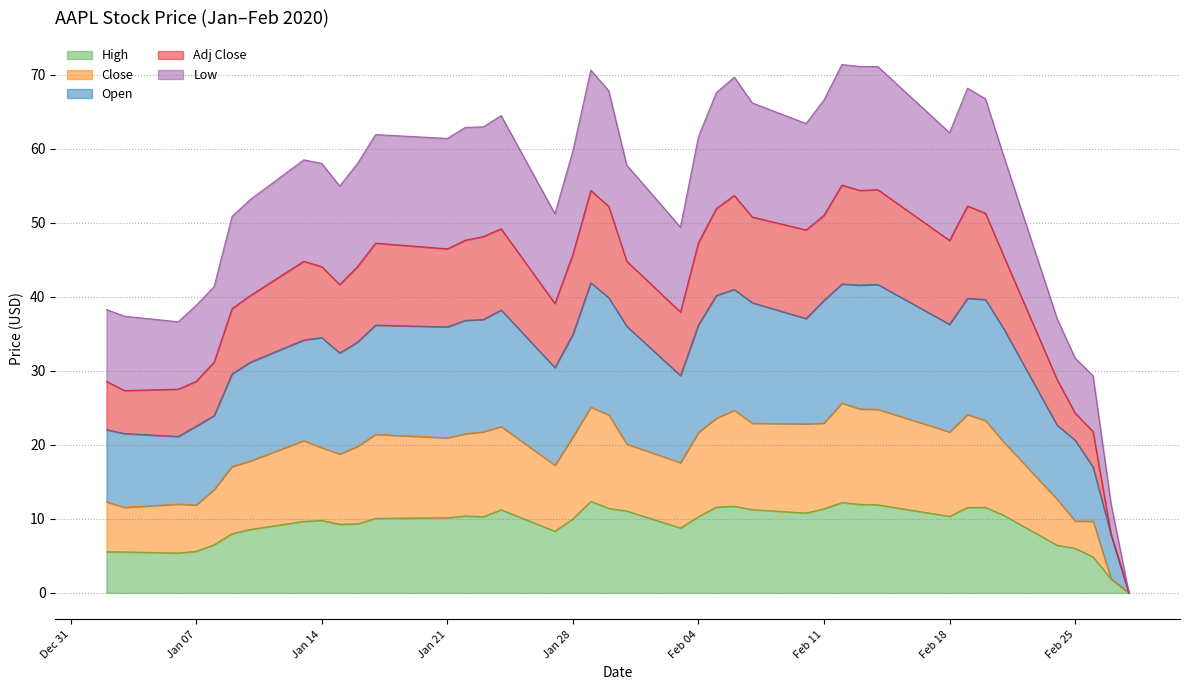

What are all the series names shown in the legend?

High, Close, Open, Adj Close, Low